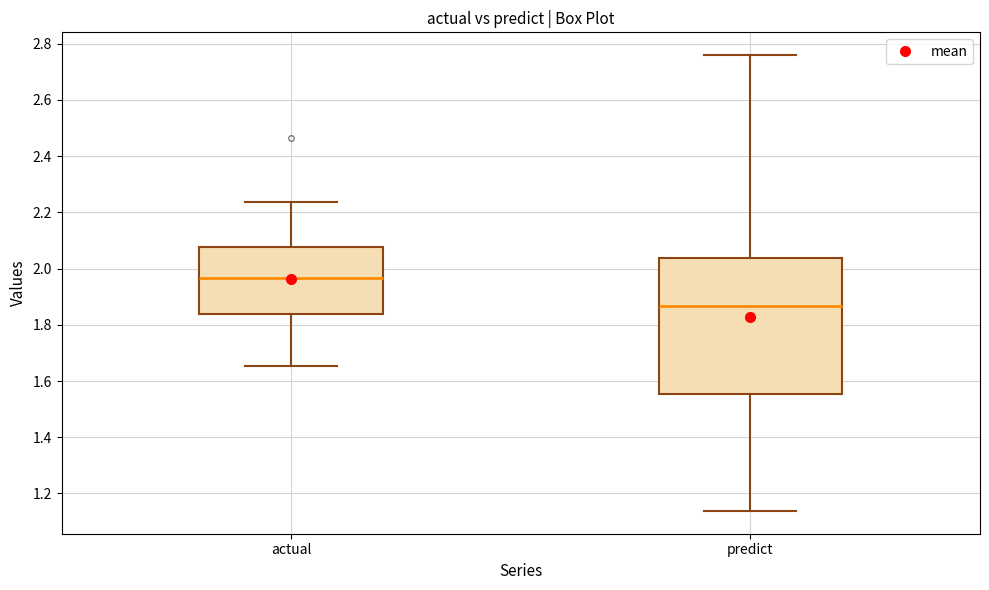

Comparing the boxes themselves (not the whiskers), which one is the tallest?

predict